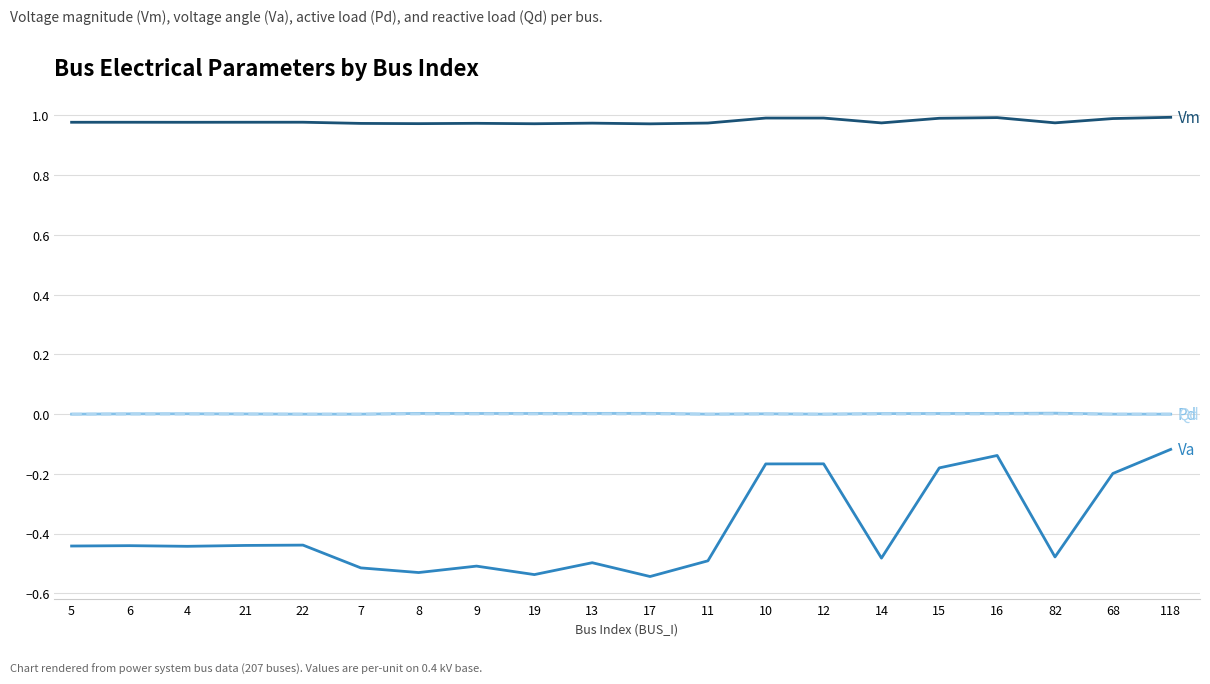

What position from the right is 11?

9